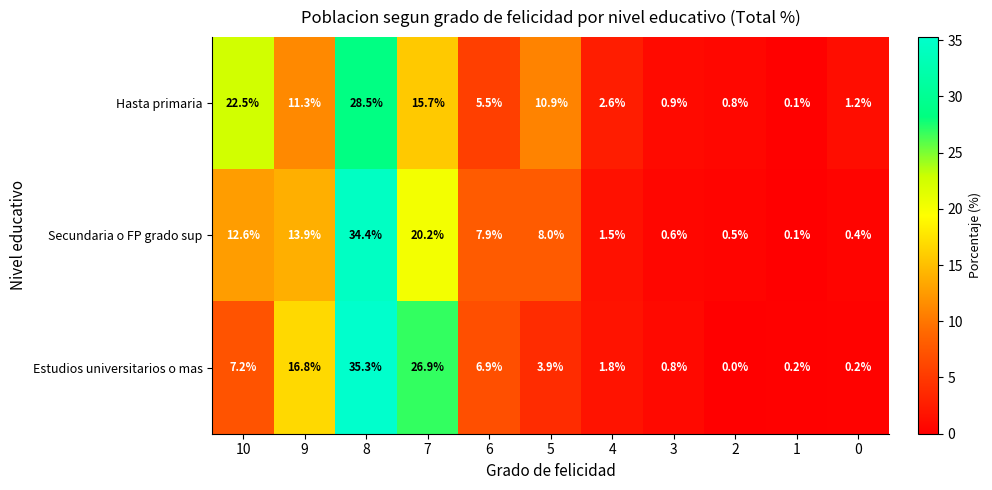

Between 10 and 6, which series saw the biggest shift?

Hasta primaria